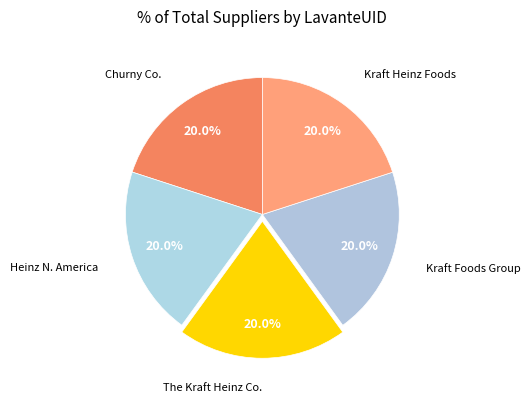

Count the number of slices in the pie.

5